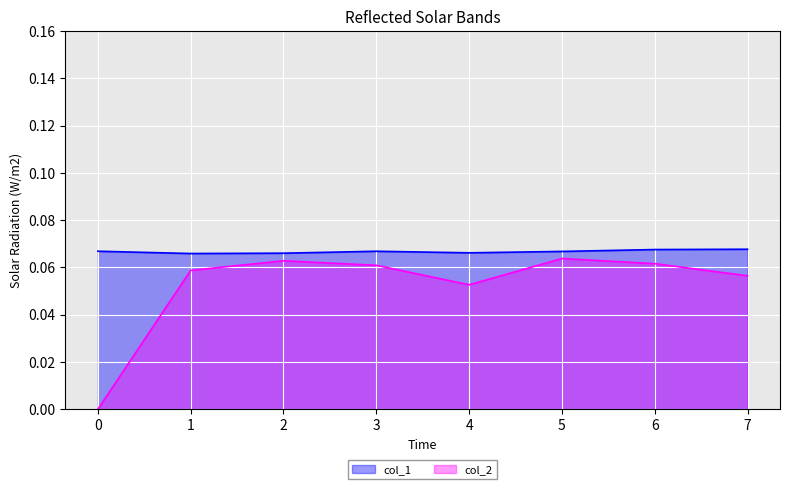

Is it true that col_2 equals 0.1 at 6?

True